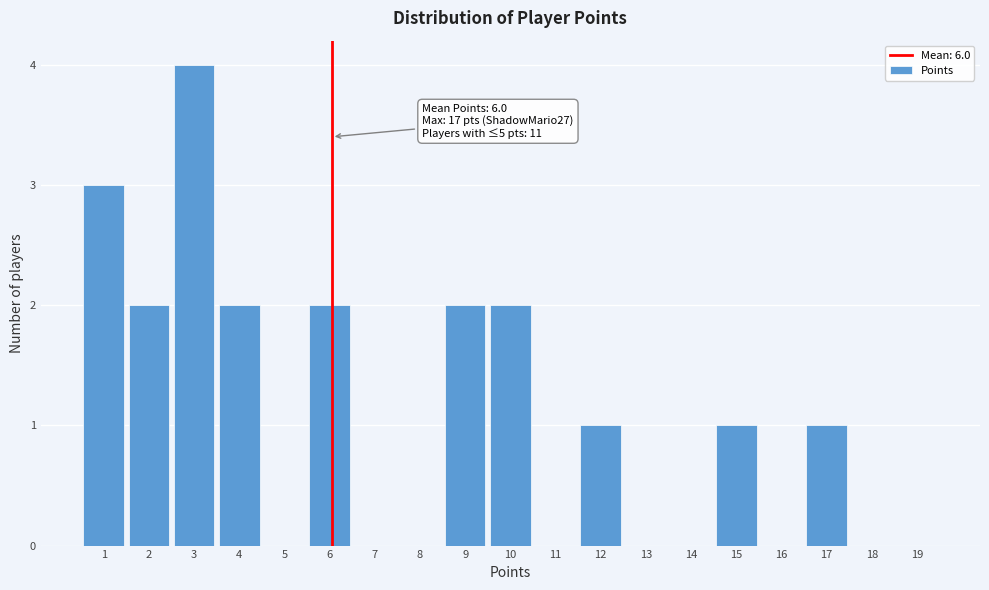

Over which range of the x-axis is the bar tallest?

2.5 to 3.5